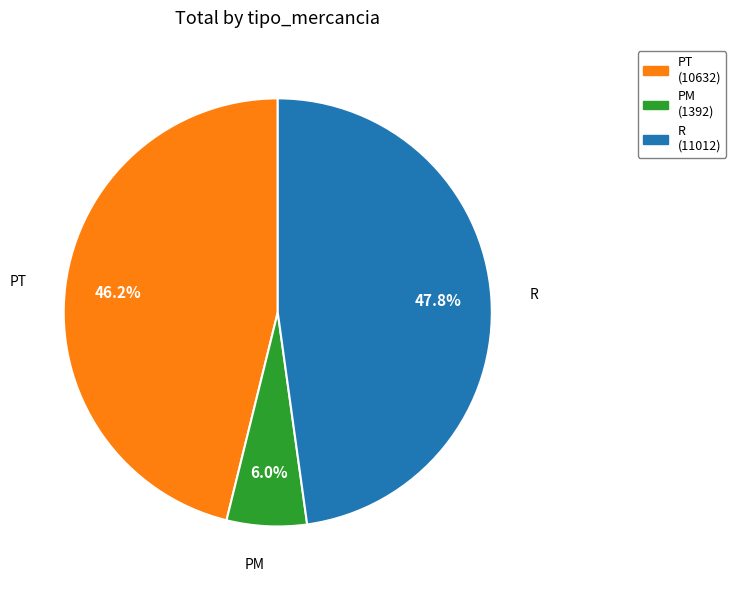

Which category has the biggest portion of the pie?

R (11012)